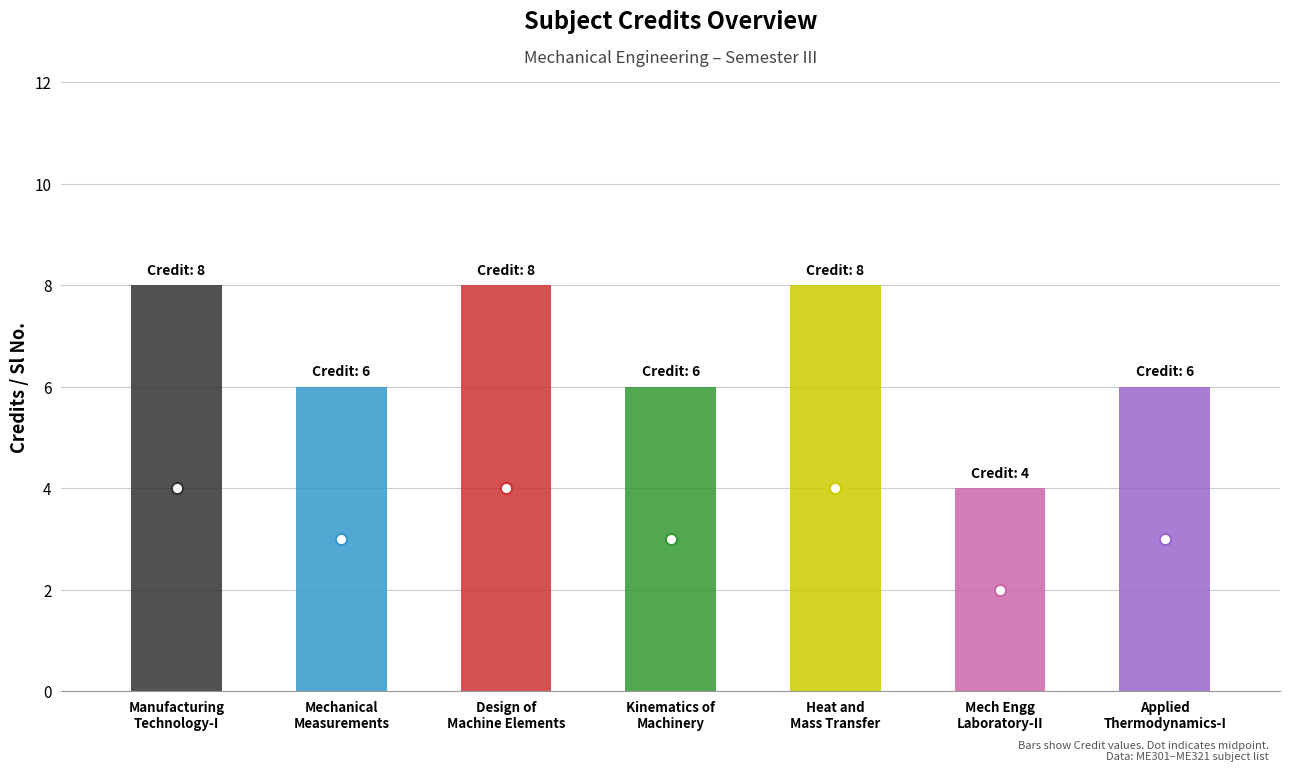

What is the difference between the maximum and minimum values in the Credit series?

4